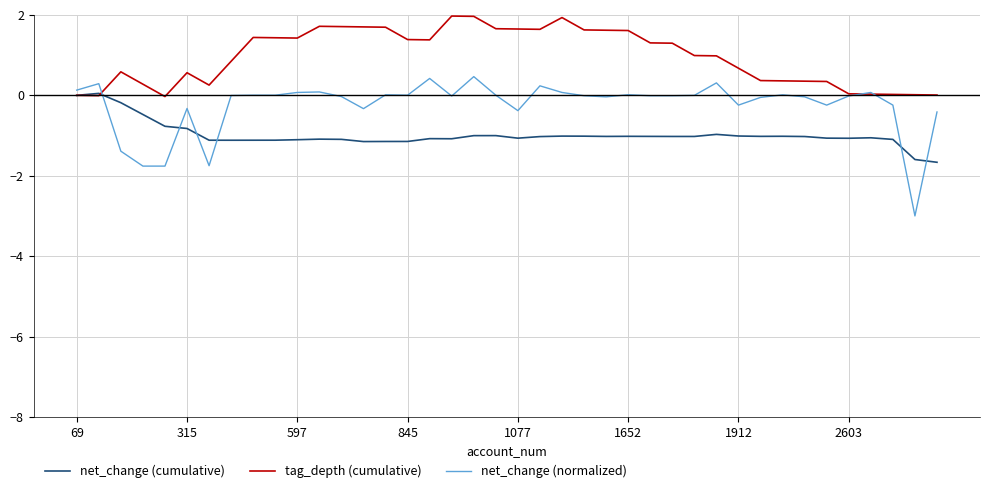

Rank the series by their maximum value, from lowest to highest.

net_change (cumulative), net_change (normalized), tag_depth (cumulative)